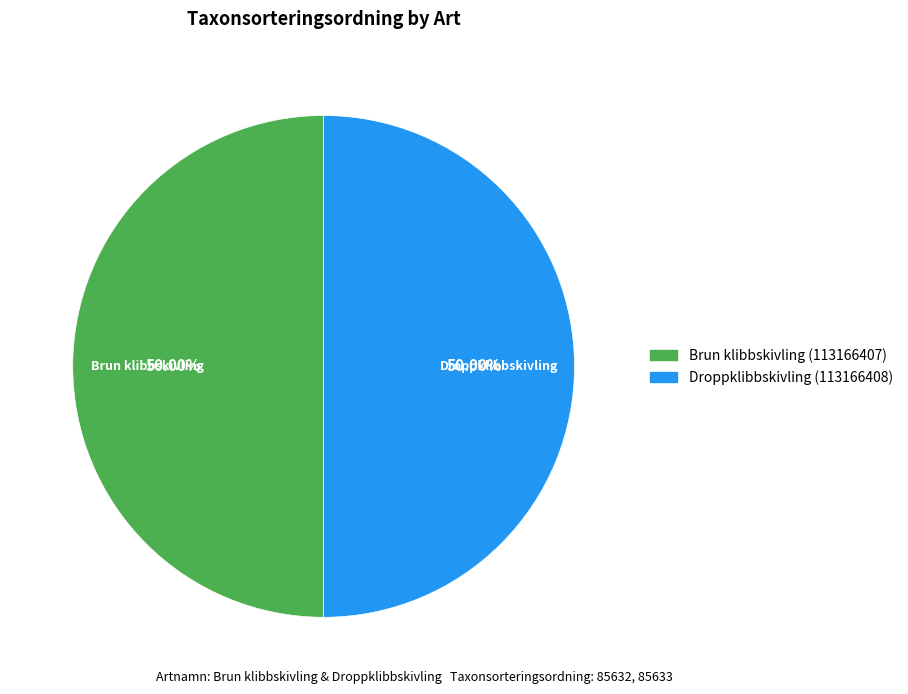

What percentage is the Droppklibbskivling (113166408) slice, to the nearest percent?

50%